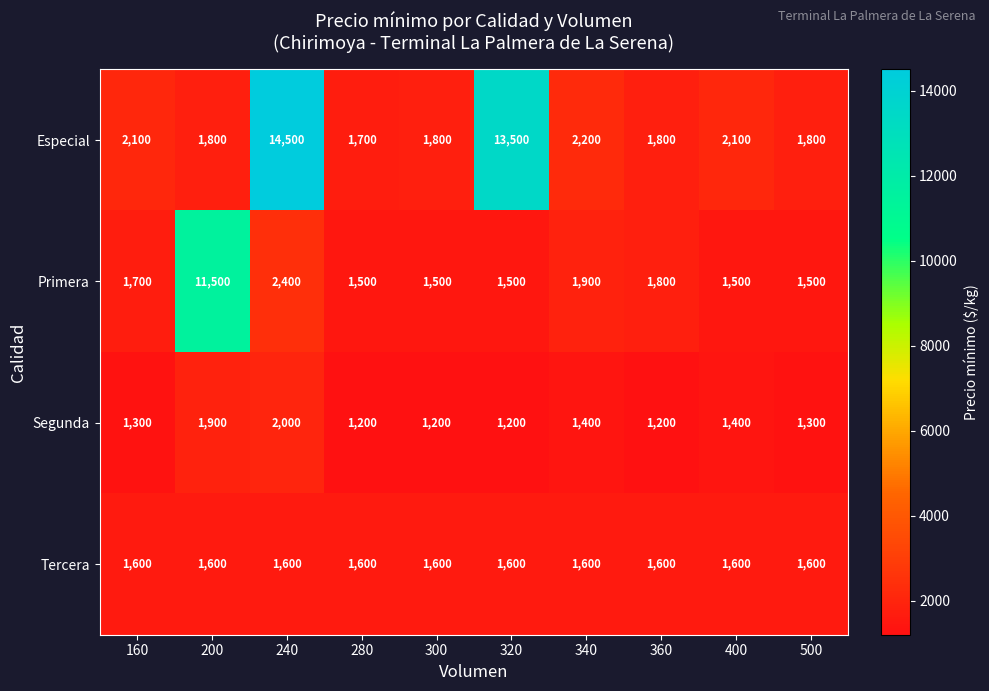

The Segunda series shows 1900 at 200. True or false?

True